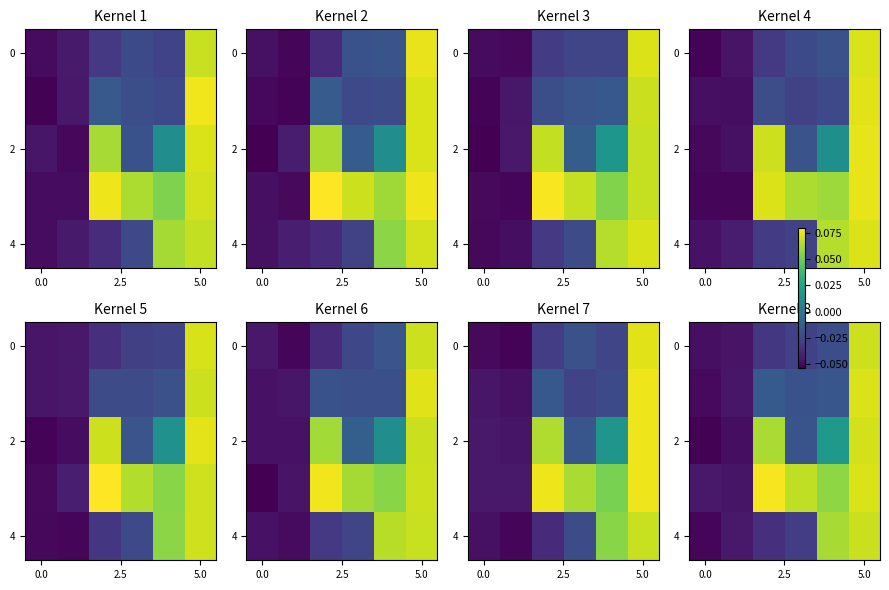

At how many categories does at least one series exceed 0?

4